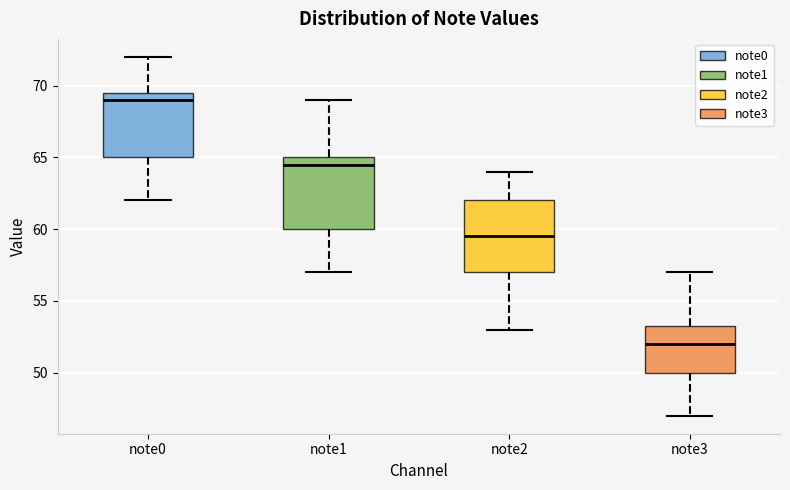

Reading left to right, transcribe this box plot: for each box, give where its median line is, the range the box spans, and where its two whiskers end, as read against the y-axis. The values are not printed on the chart, so give them approximately, as read against the axis.

note0: median 69.0, box 65.0 to 69.5, whiskers 62.0 to 72.0
note1: median 64.5, box 60.0 to 65.0, whiskers 57.0 to 69.0
note2: median 59.5, box 57.0 to 62.0, whiskers 53.0 to 64.0
note3: median 52.0, box 50.0 to 53.5, whiskers 47.0 to 57.0